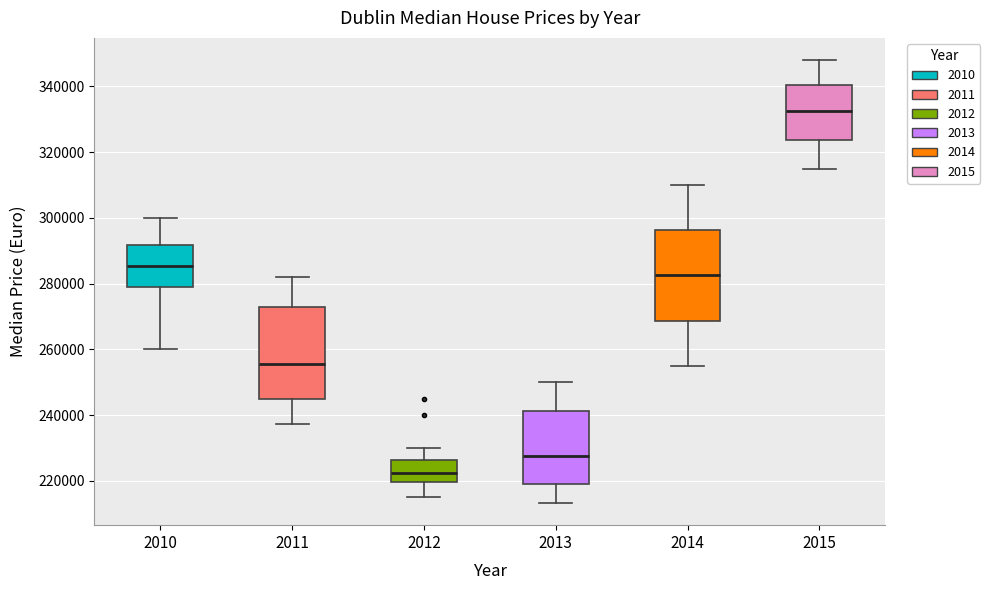

Where is the upper edge of the box at x = 2014 on the y-axis? The values are not printed on the chart, so give them approximately, as read against the axis.

296000